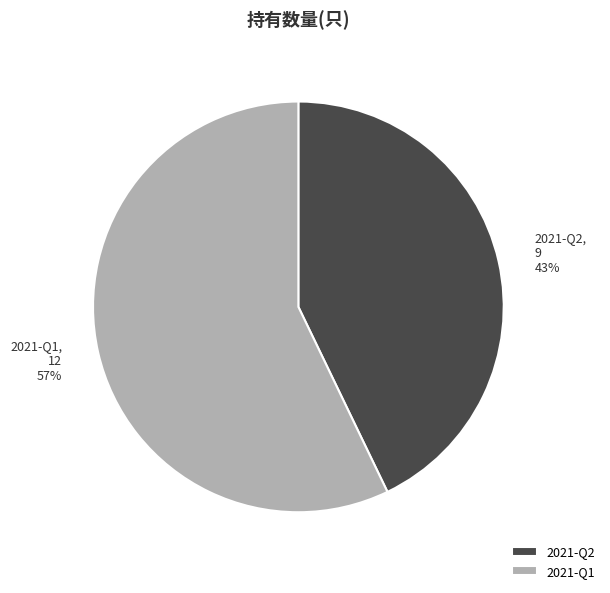

Count the number of slices in the pie.

2